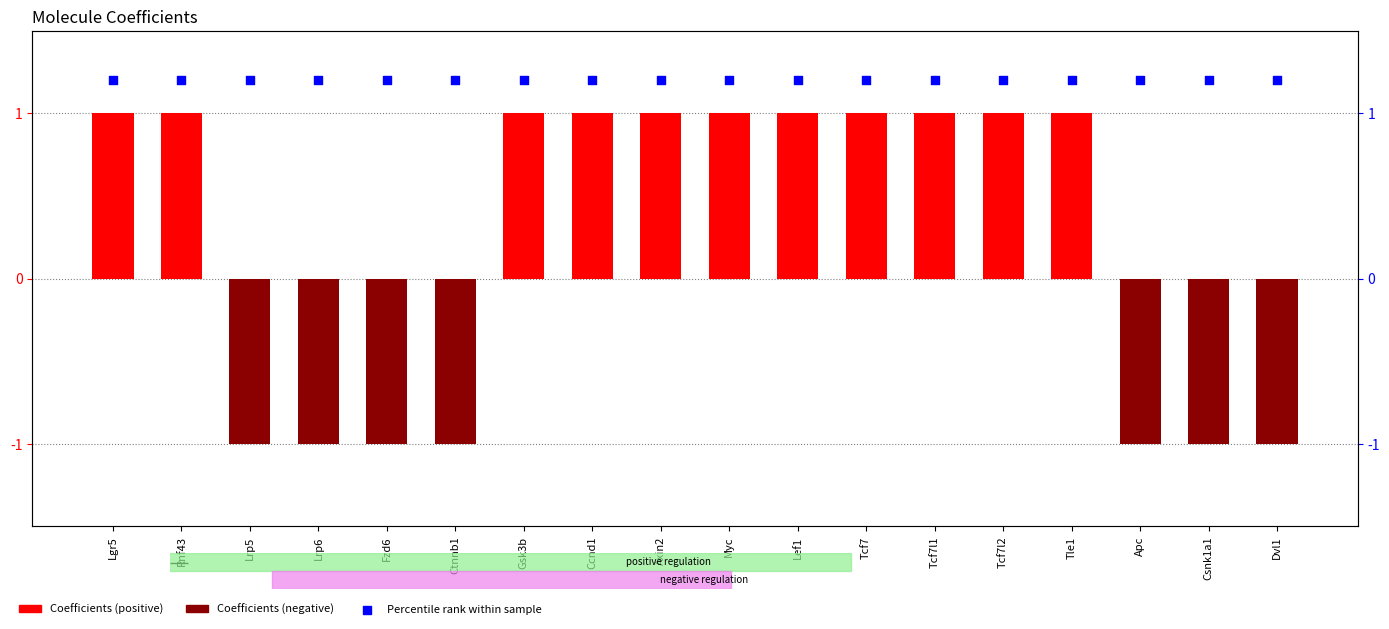

What is the total value across all series at Lrp5?

0.2